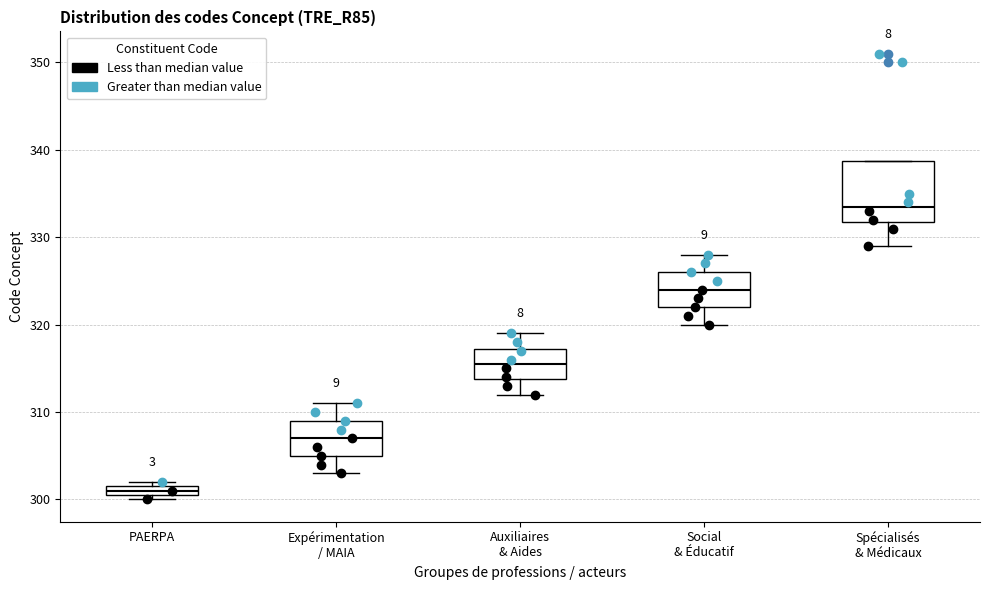

Which box has the lowest median line?

PAERPA